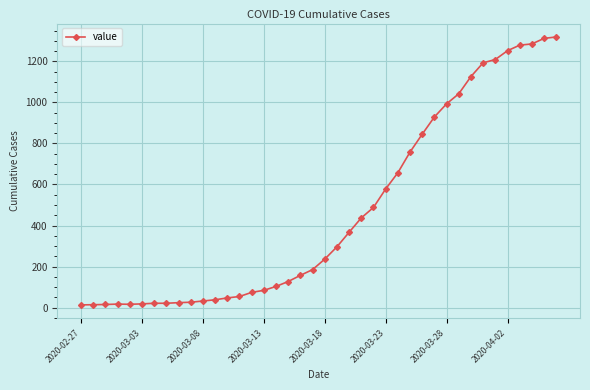

What is the greatest value displayed?

1319